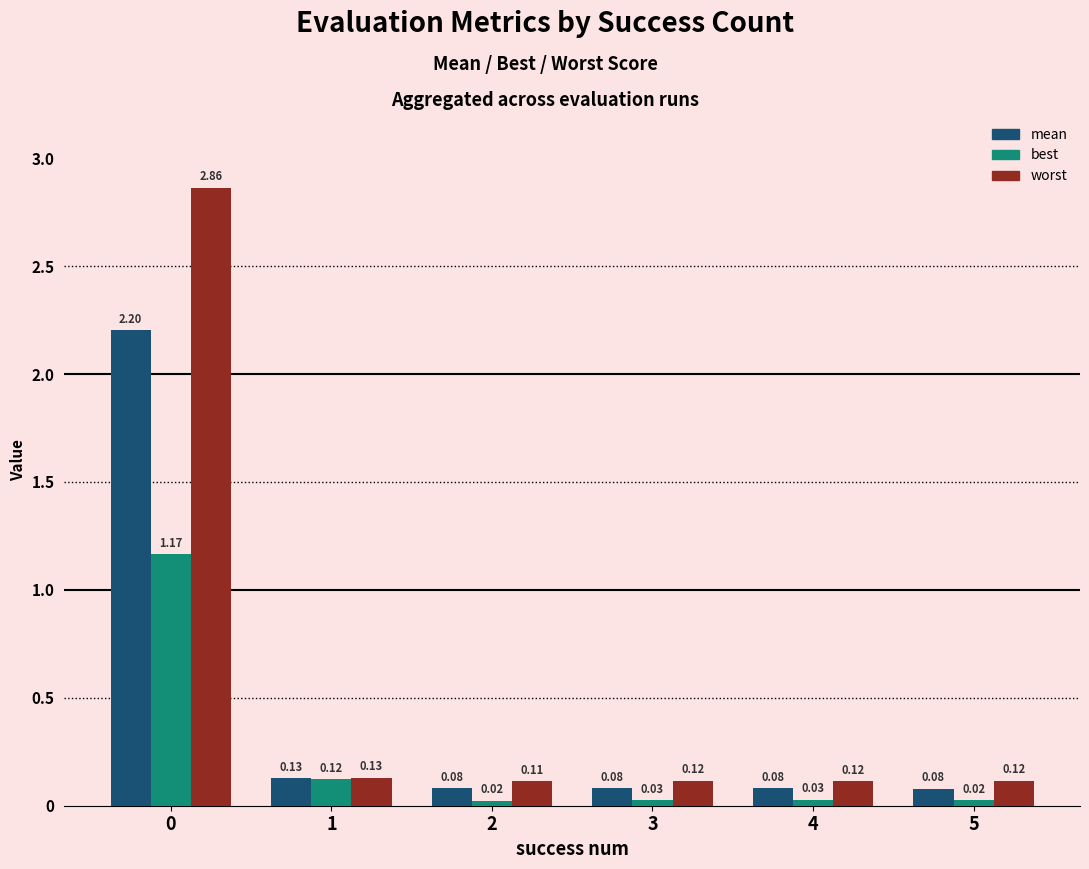

What is the sum of all worst values?

3.5